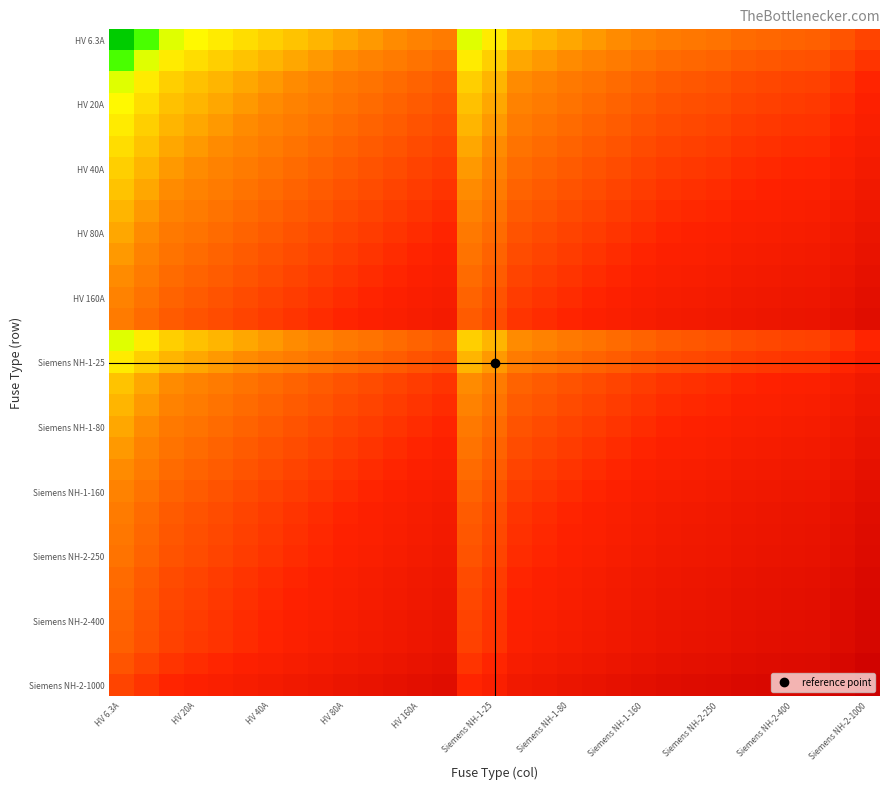

How many series are shown in this chart?

31